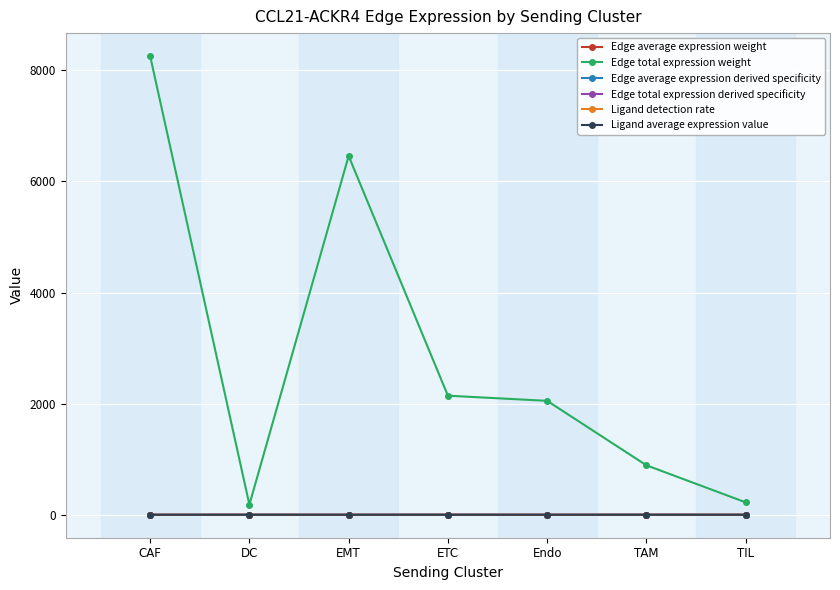

How many intersections are there between Edge total expression derived specificity and Ligand average expression value?

3